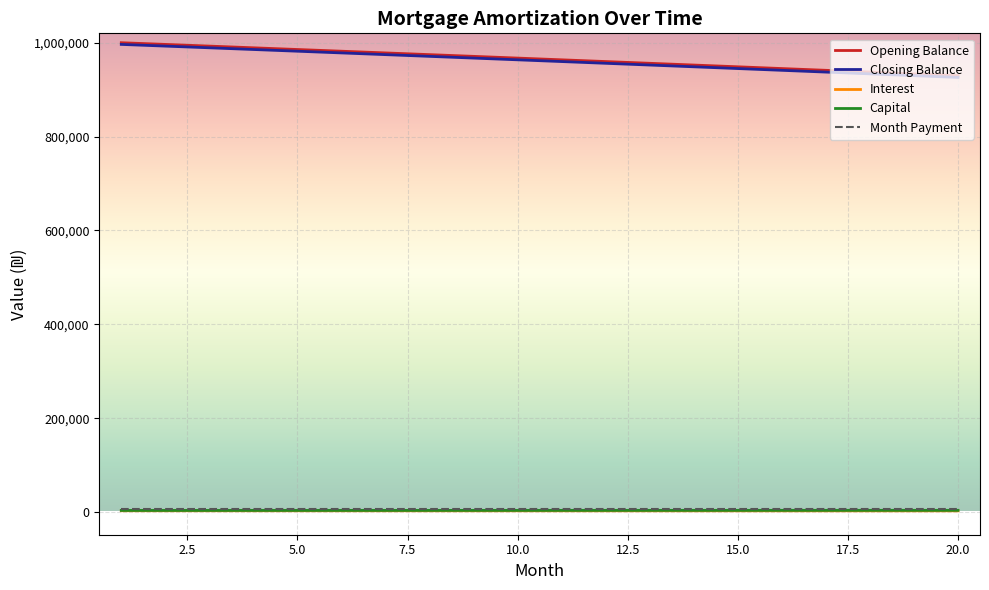

Which series has the largest range (max minus min)?

Closing Balance